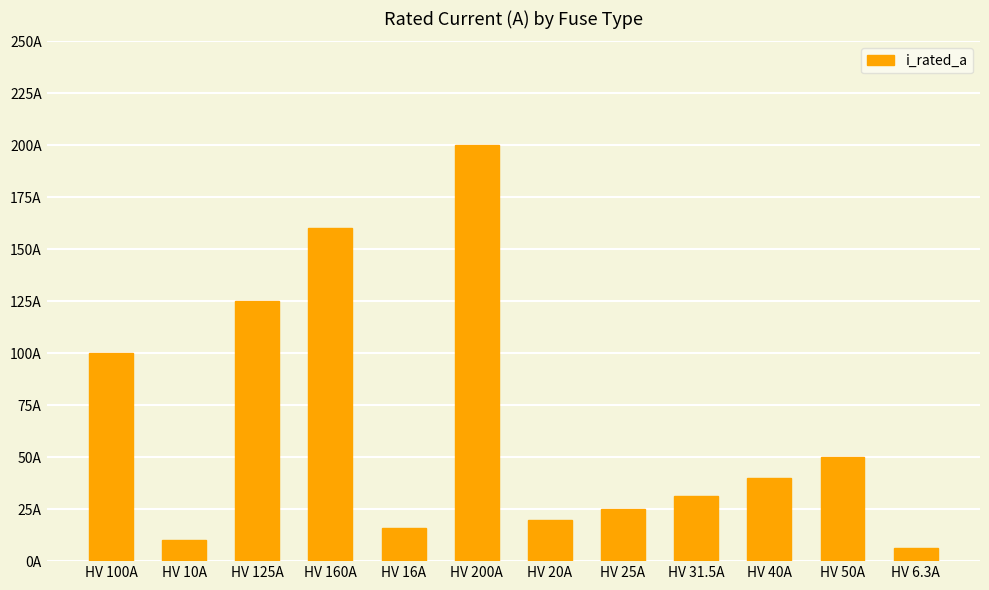

Is it true that the value at HV 40A is 58.3?

False